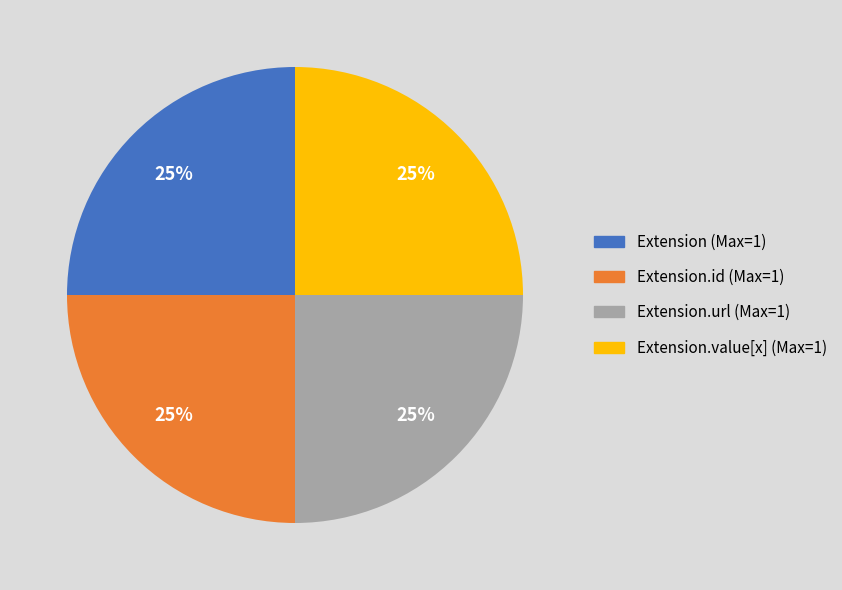

Is there any slice that represents more than half of the pie?

No